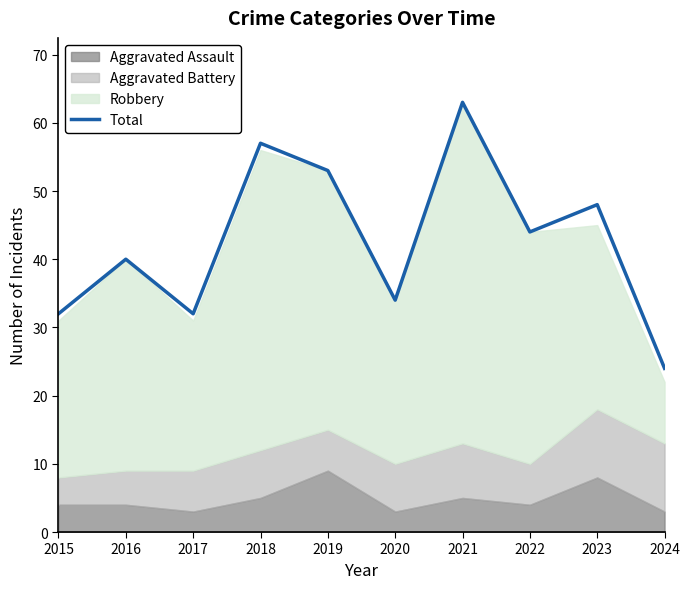

Count the number of values greater than 44.

4